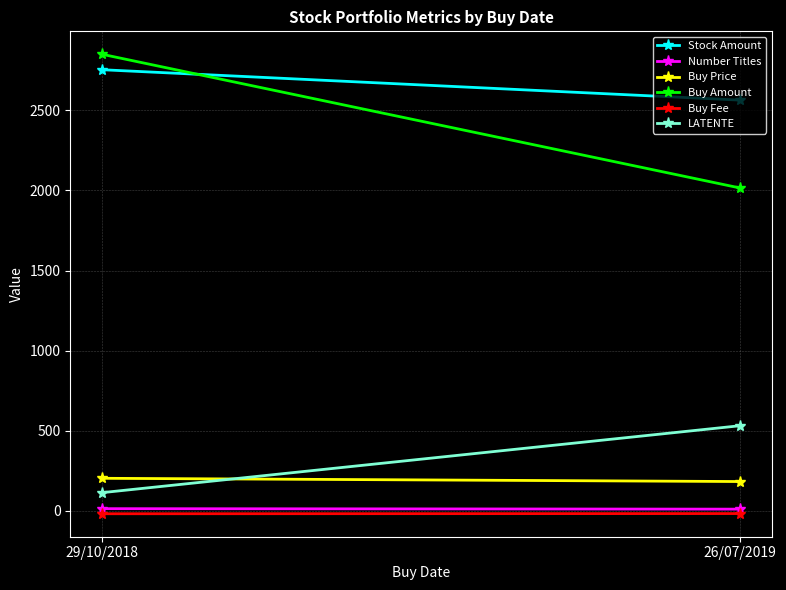

Which category has the lowest value in the LATENTE series?

29/10/2018